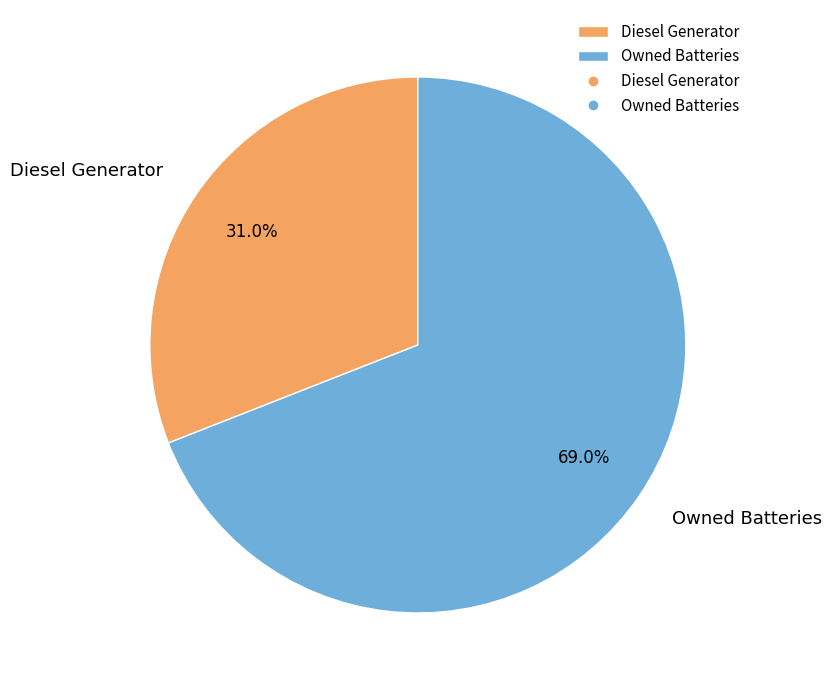

How many segments does this pie chart have?

2